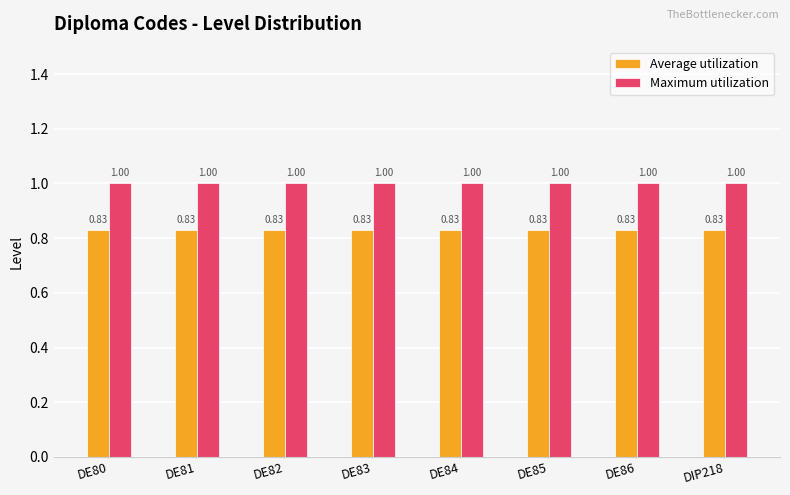

At DIP218, list the series in order from largest to smallest.

Maximum utilization, Average utilization